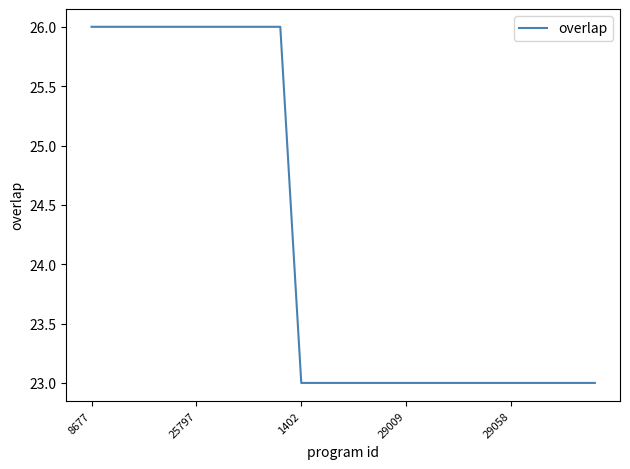

What is the greatest value displayed?

26